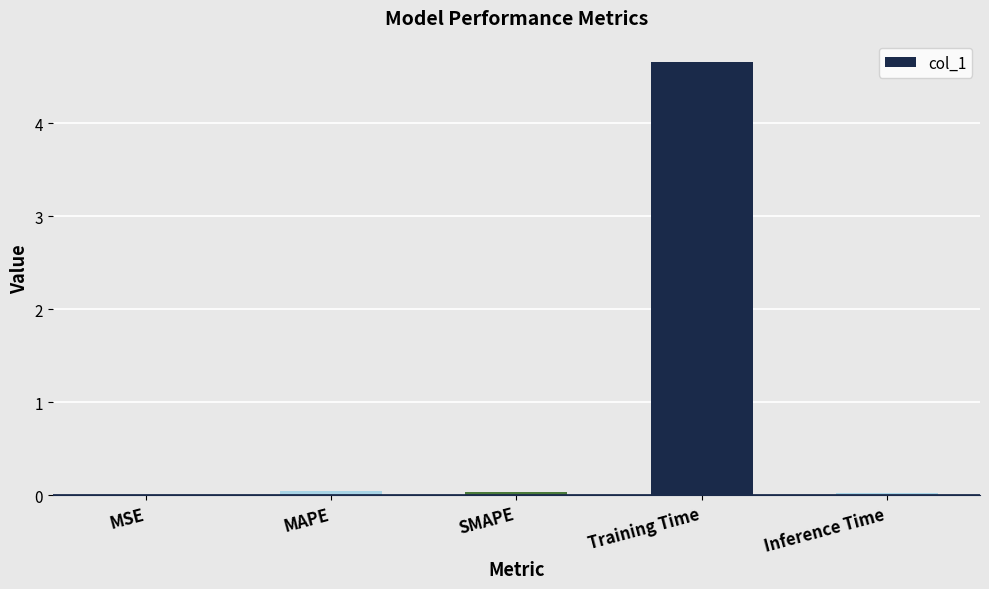

Which has a higher value, Training Time or MSE?

Training Time